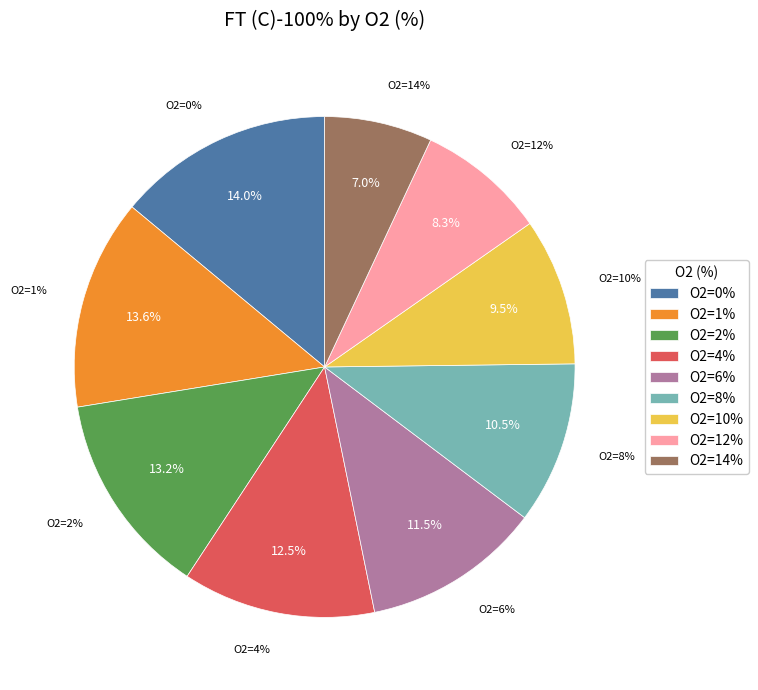

What is the total percentage of 14 and 1?

20.6%